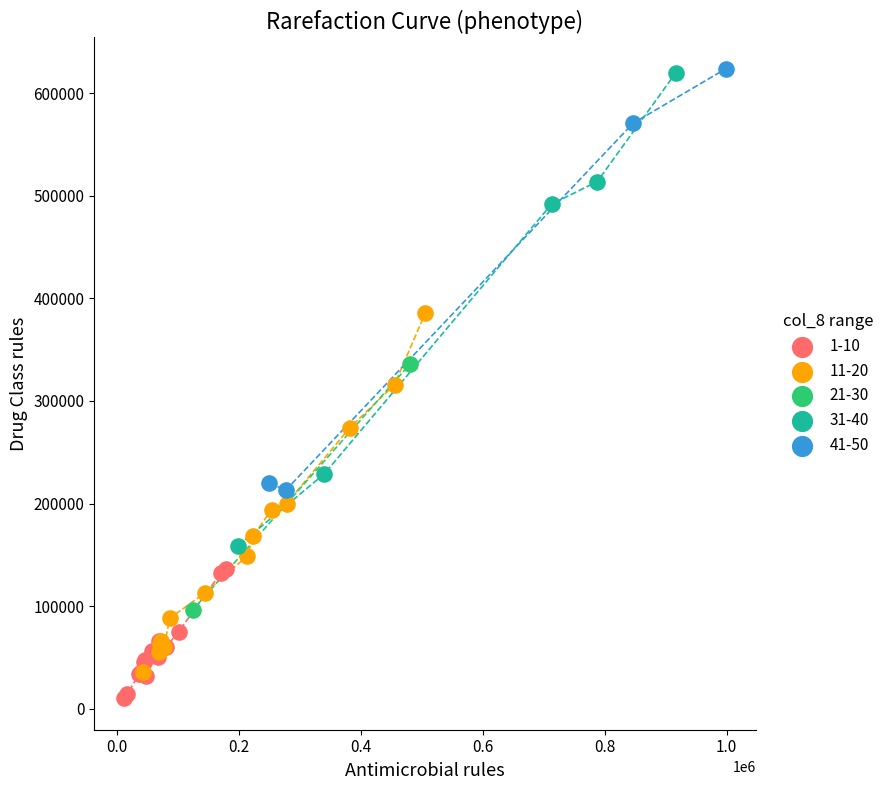

Which series has the largest Y range (max minus min)?

31-40